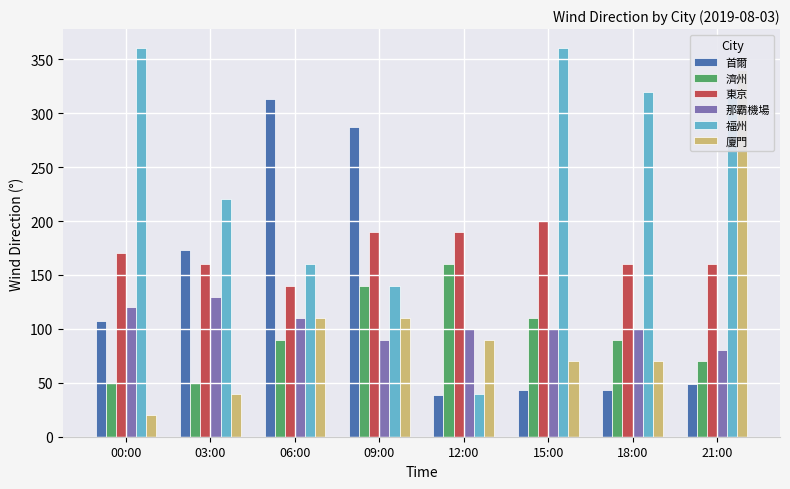

Reading left to right, extract all data points from this chart.

首爾: 107	173	313	287	39	43	43	49
濟州: 50	50	90	140	160	110	90	70
東京: 170	160	140	190	190	200	160	160
那霸機場: 120	130	110	90	100	100	100	80
福州: 360	220	160	140	40	360	320	320
廈門: 20	40	110	110	90	70	70	340